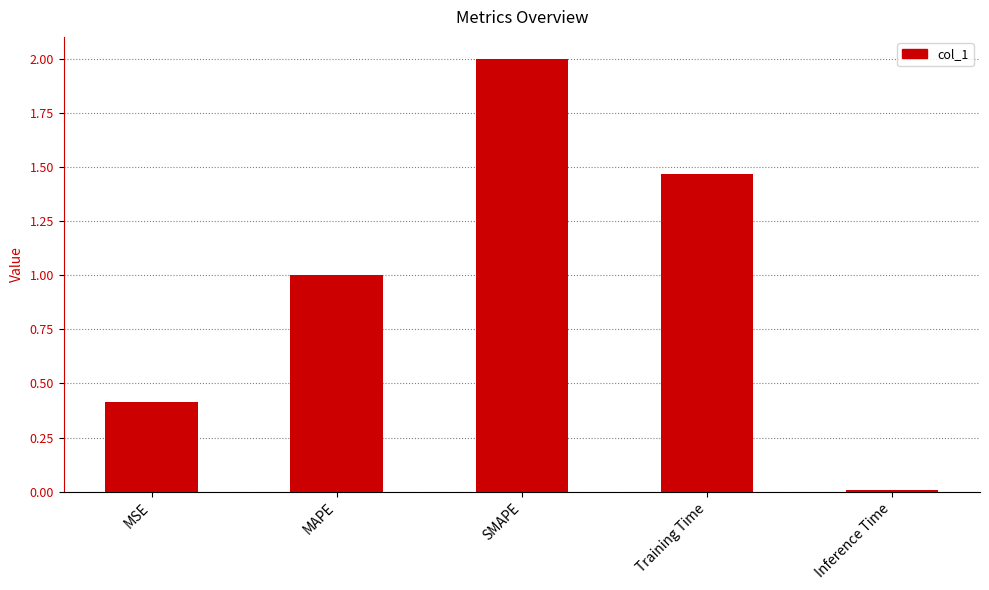

Read the value at MSE.

0.4